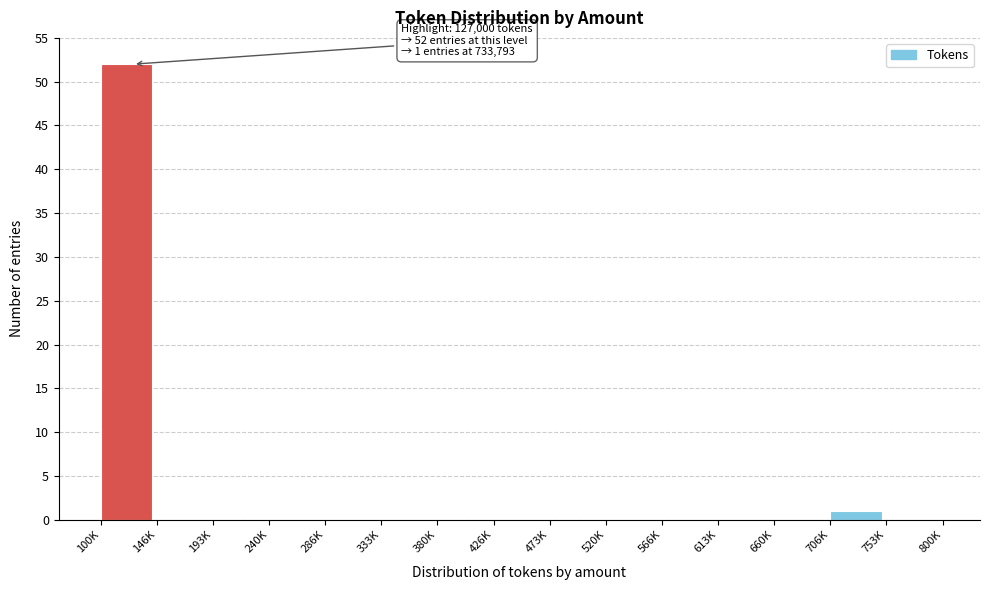

Reading left to right, extract all data points from this chart.

100K=52	146K=0	193K=0	240K=0	286K=0	333K=0	380K=0	426K=0	473K=0	520K=0	566K=0	613K=0	660K=0	706K=1	753K=0